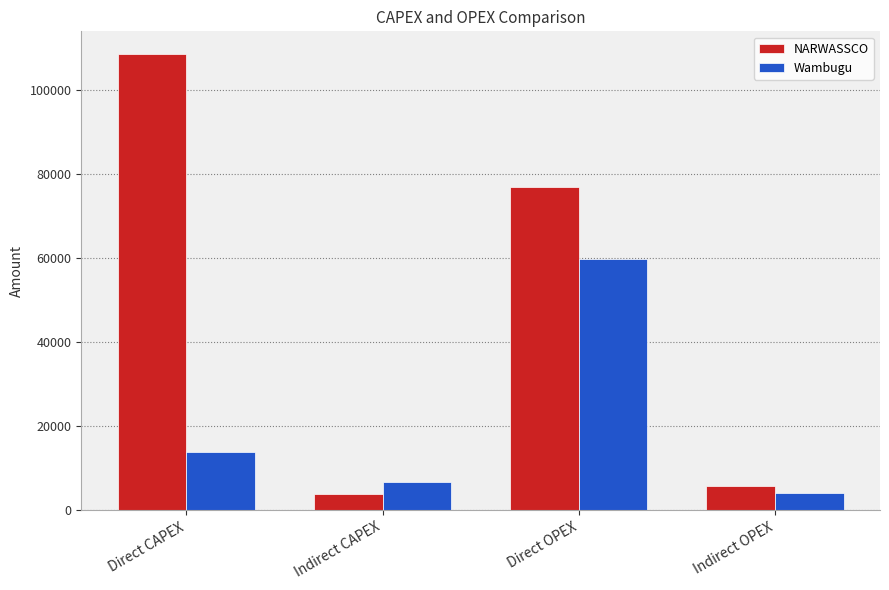

Where is Wambugu nearest to the value 31936?

Direct CAPEX